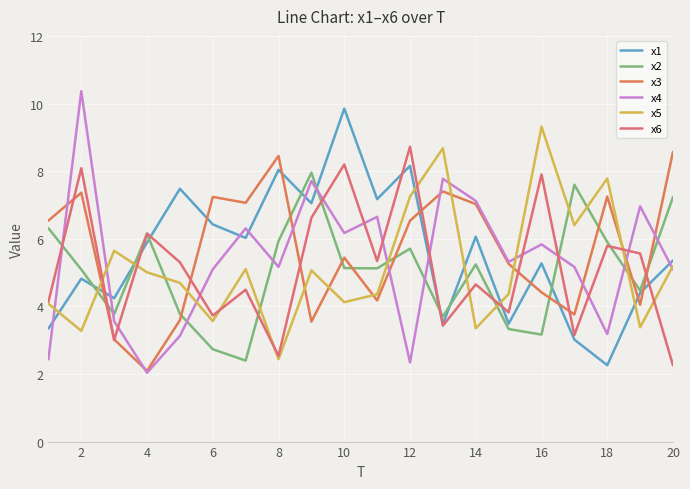

List the series in order of their peak value, highest first.

x4, x1, x5, x6, x3, x2